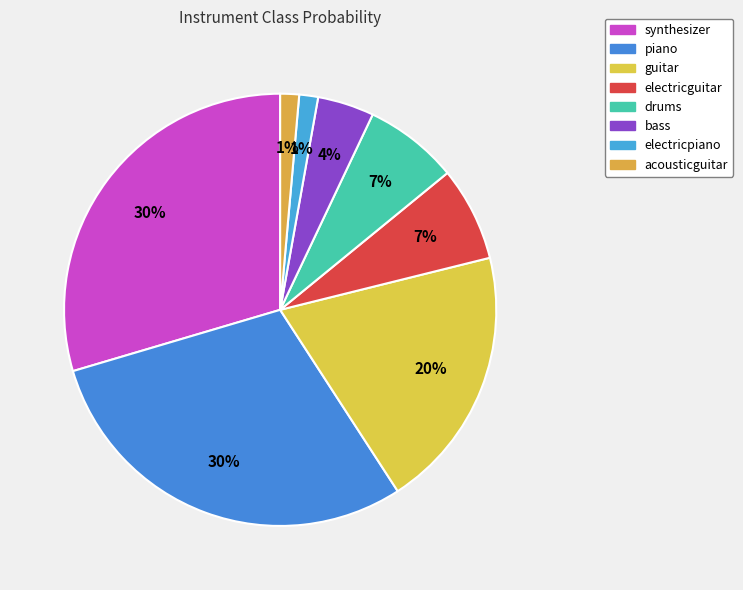

Which slice is the smallest?

electricpiano